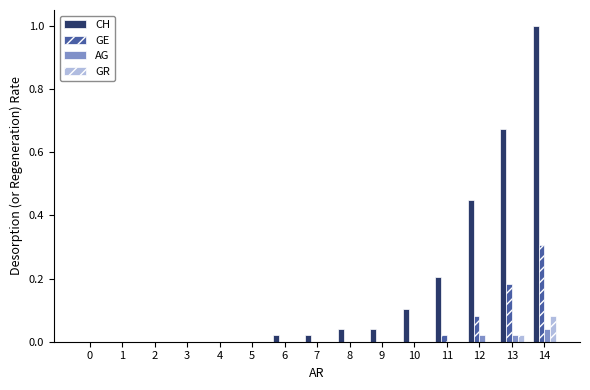

The GE series shows 0.0 at 5. True or false?

True